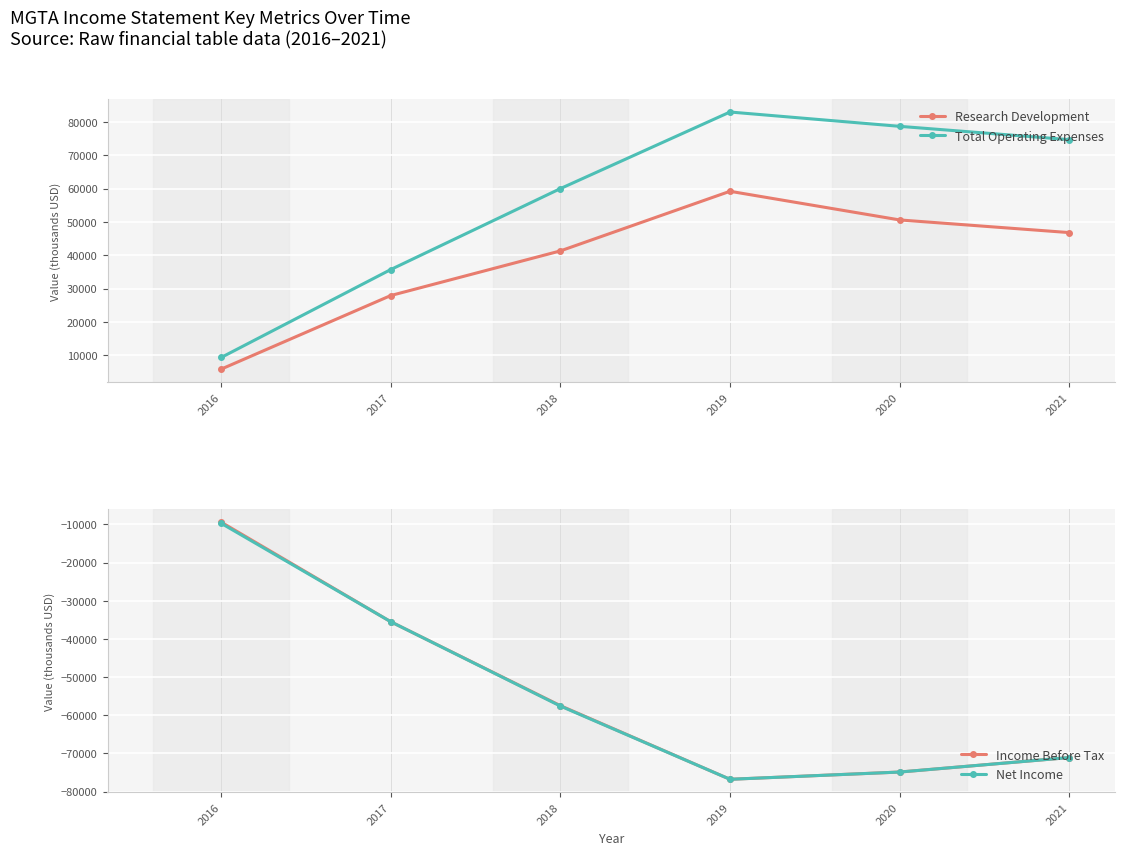

Count the number of categories in the chart.

6